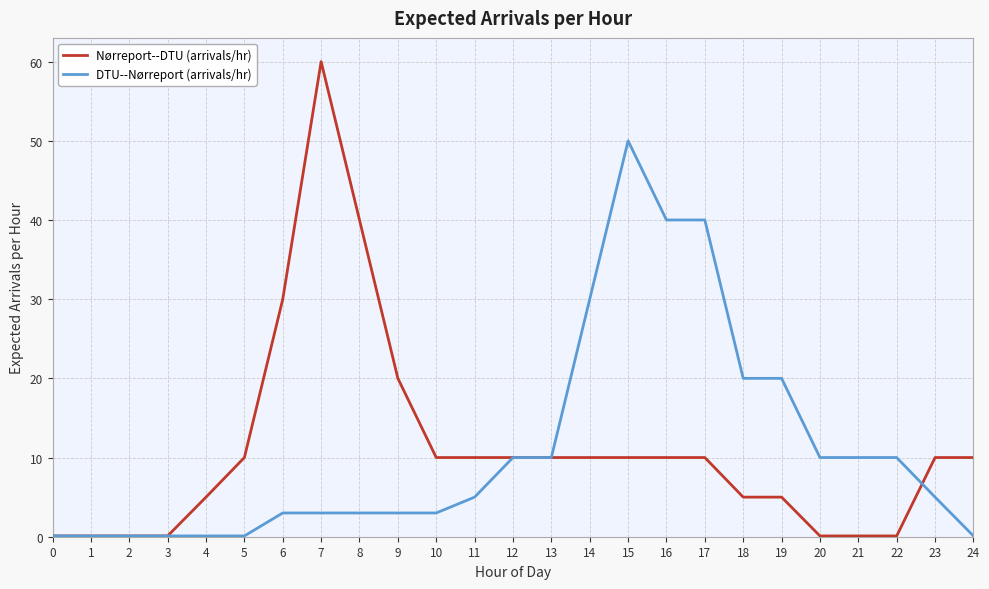

At which category is the sum across all series the highest?

7